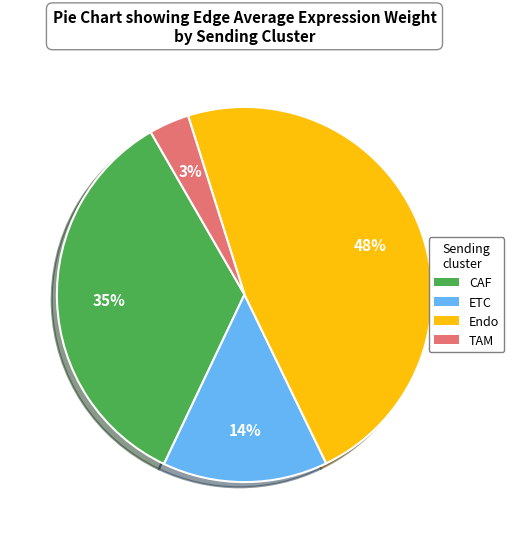

How many slices are in this pie chart?

4